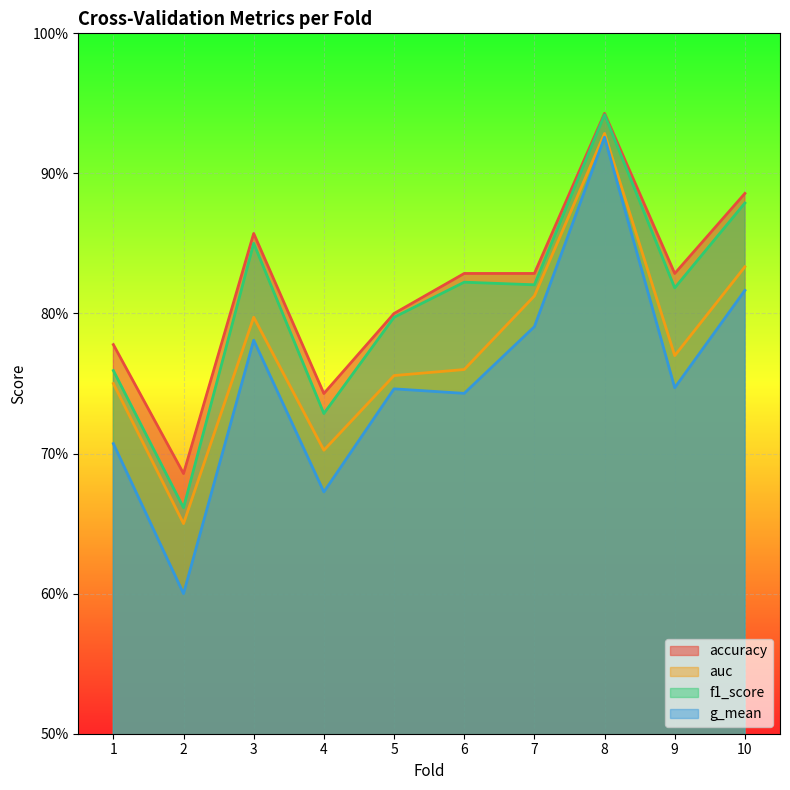

Count the number of categories in the chart.

10